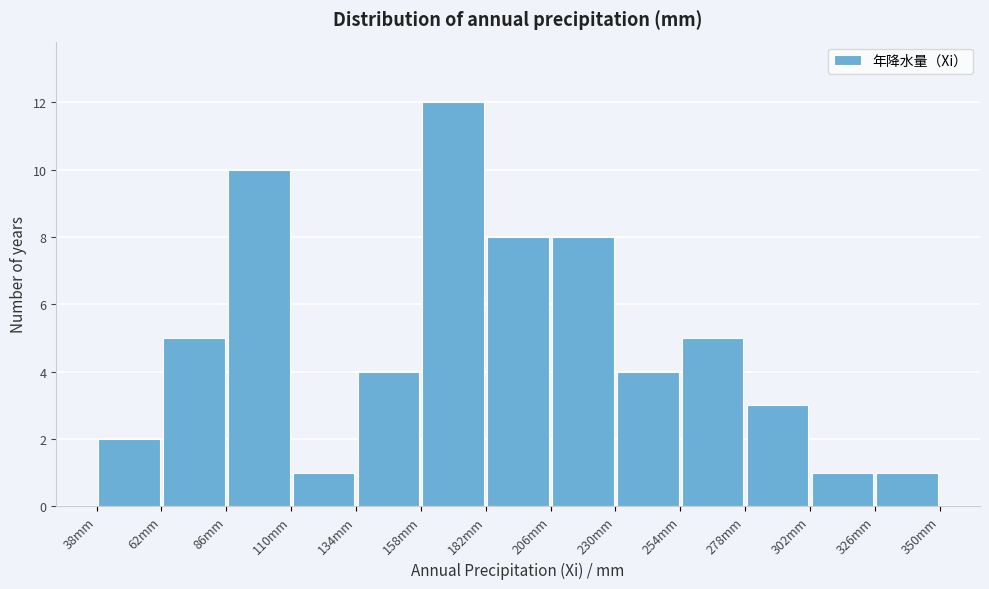

Reading left to right, list every bar in this chart as the range it spans on the x-axis followed by its height. Neither the bar edges nor the heights are printed on the chart, so give them approximately, as read against the axes.

38 to 62: 2
62 to 86: 5
86 to 110: 10
110 to 134: 1
134 to 158: 4
158 to 182: 12
182 to 206: 8
206 to 230: 8
230 to 254: 4
254 to 278: 5
278 to 302: 3
302 to 326: 1
326 to 350: 1